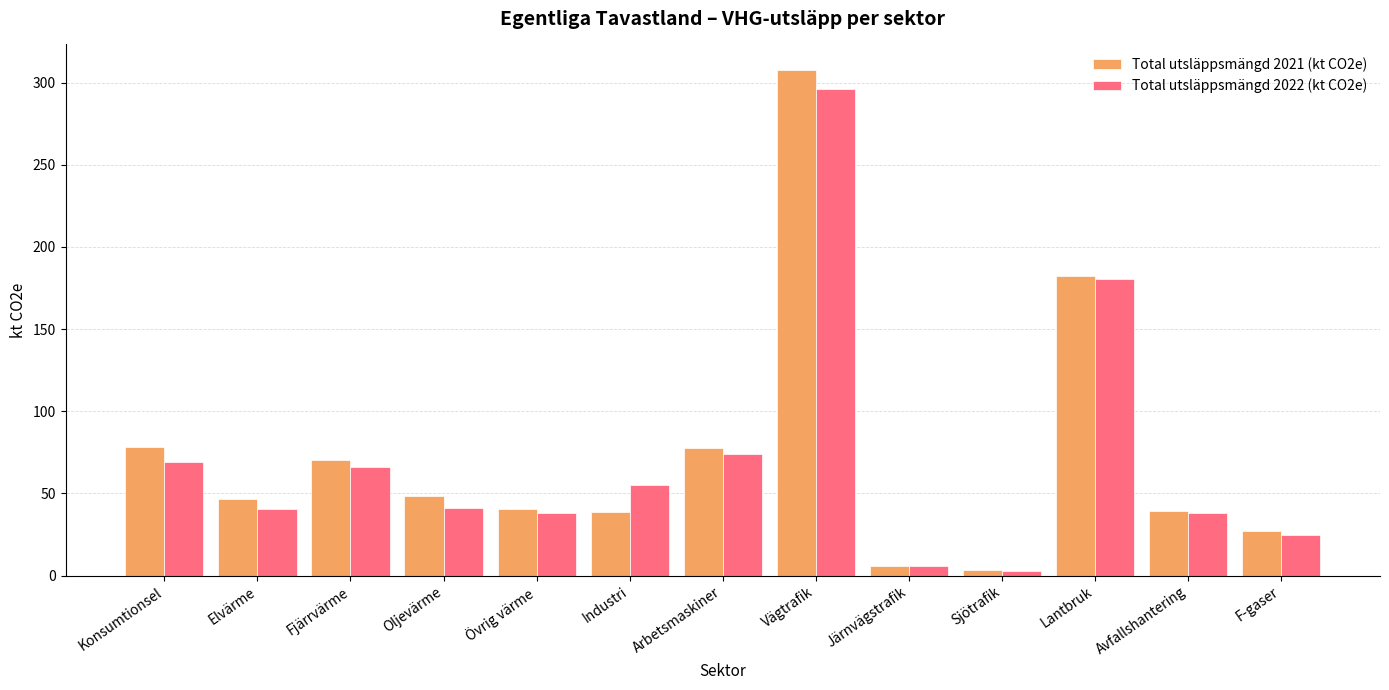

How many values in the Total utsläppsmängd 2022 (kt CO2e) series are below 41?

6